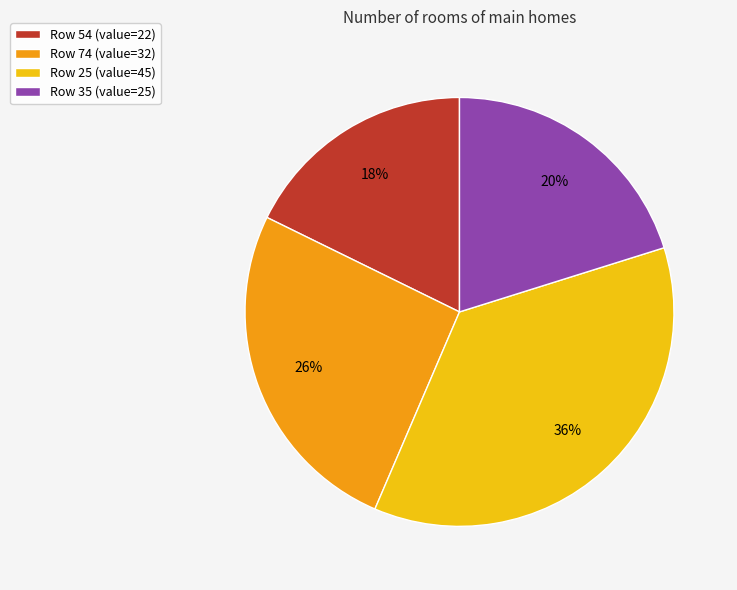

To the nearest percent, what is the average slice percentage?

25%